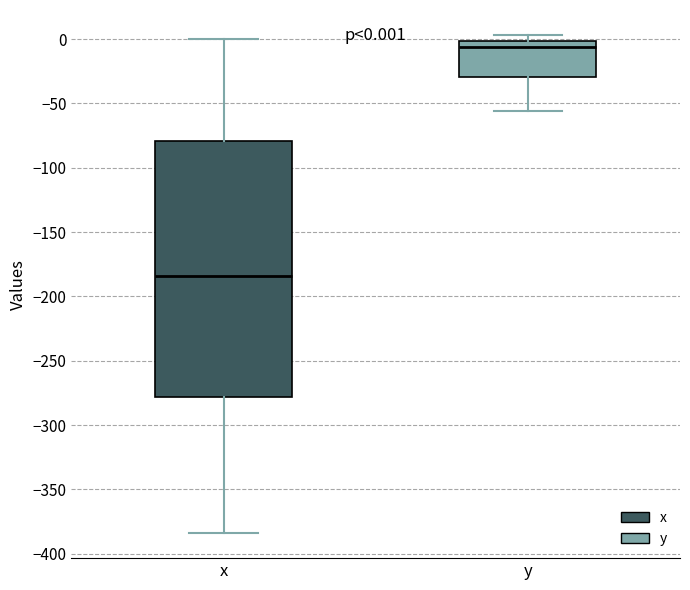

Which box has the highest median line?

y